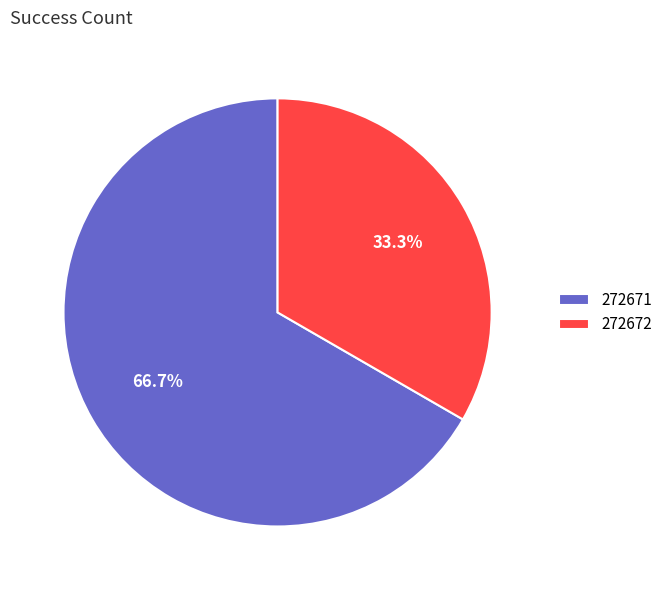

Is there any slice that represents more than half of the pie?

Yes